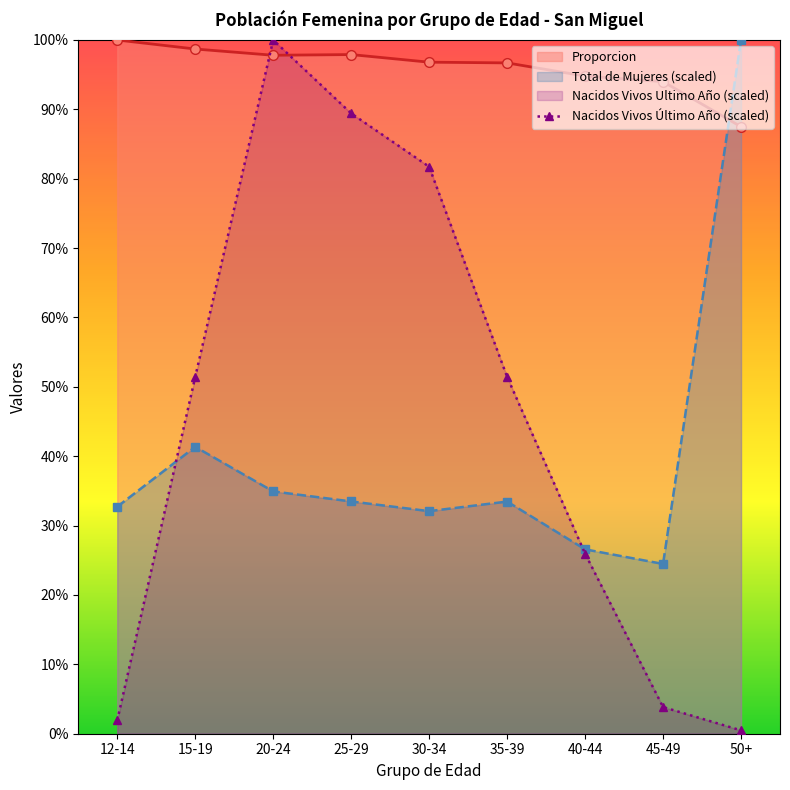

List the labels in order of Total de Mujeres (scaled) value, largest first.

50+, 15-19, 20-24, 25-29, 35-39, 12-14, 30-34, 40-44, 45-49